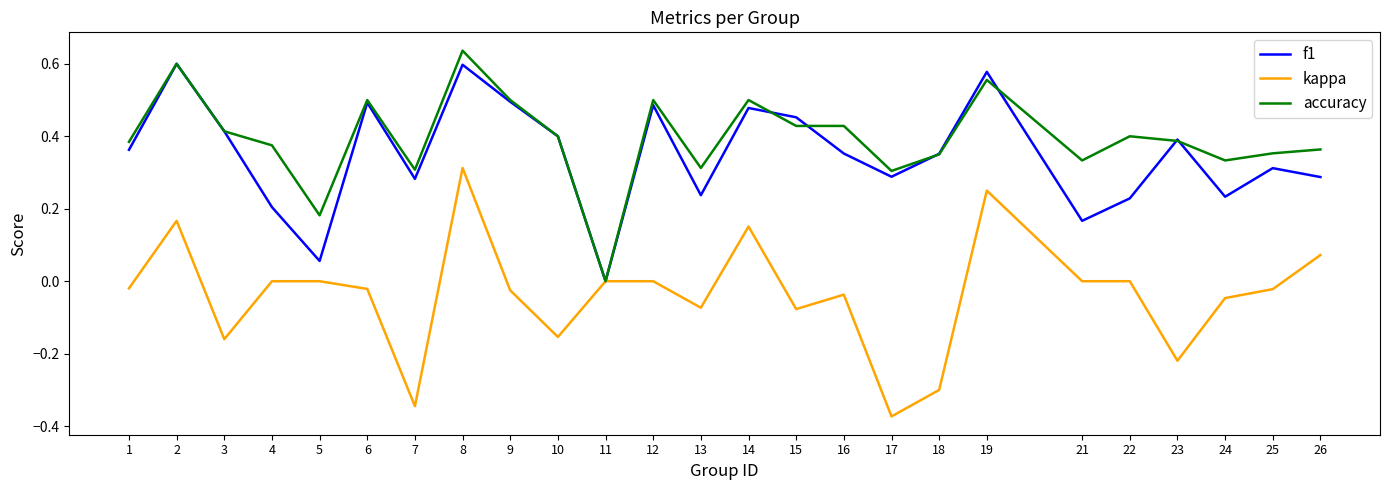

What is the sum of all accuracy values?

9.8